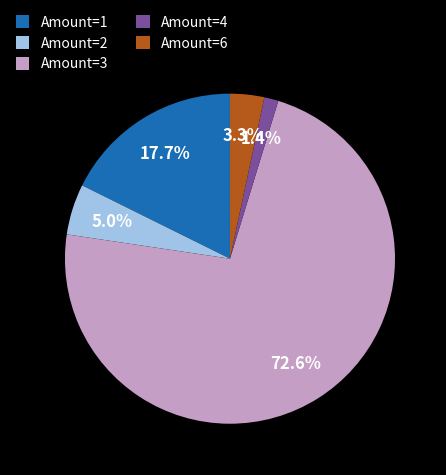

Combined, what portion of the pie is Amount=4 and Amount=3?

74.0%